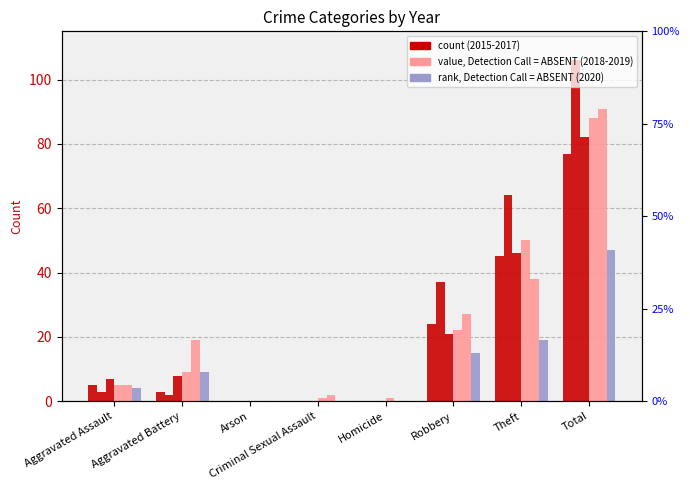

Reading left to right, list all the values displayed in this chart.

2017: 7	8	0	0	0	21	46	82
2018: 5	9	0	1	1	22	50	88
2019: 5	19	0	2	0	27	38	91
2020: 4	9	0	0	0	15	19	47
2015: 5	3	0	0	0	24	45	77
2016: 3	2	0	0	0	37	64	106